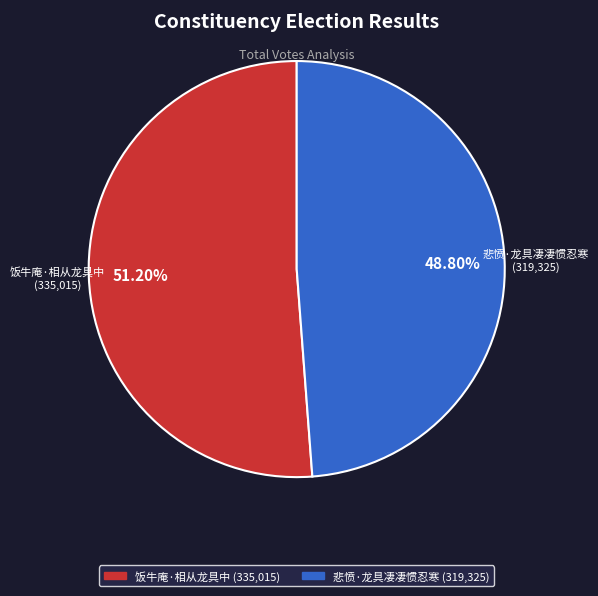

To the nearest percent, what percentage of the pie is 悲愤·龙具凄凄惯忍寒?

49%